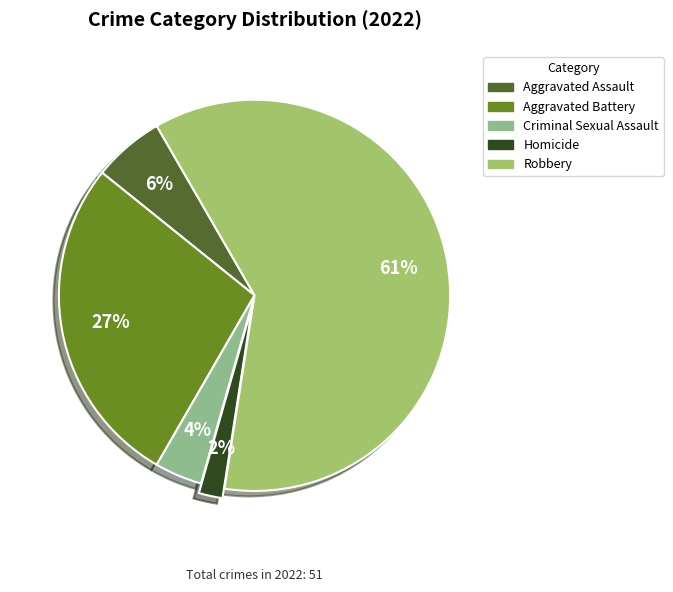

Is there a majority slice in this chart?

Yes